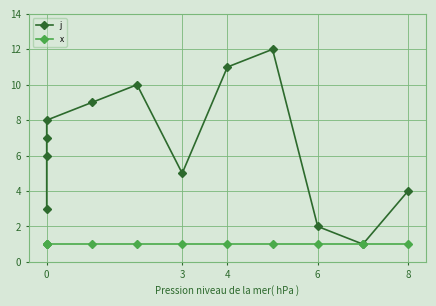

True or false: j and x cross at least once.

False